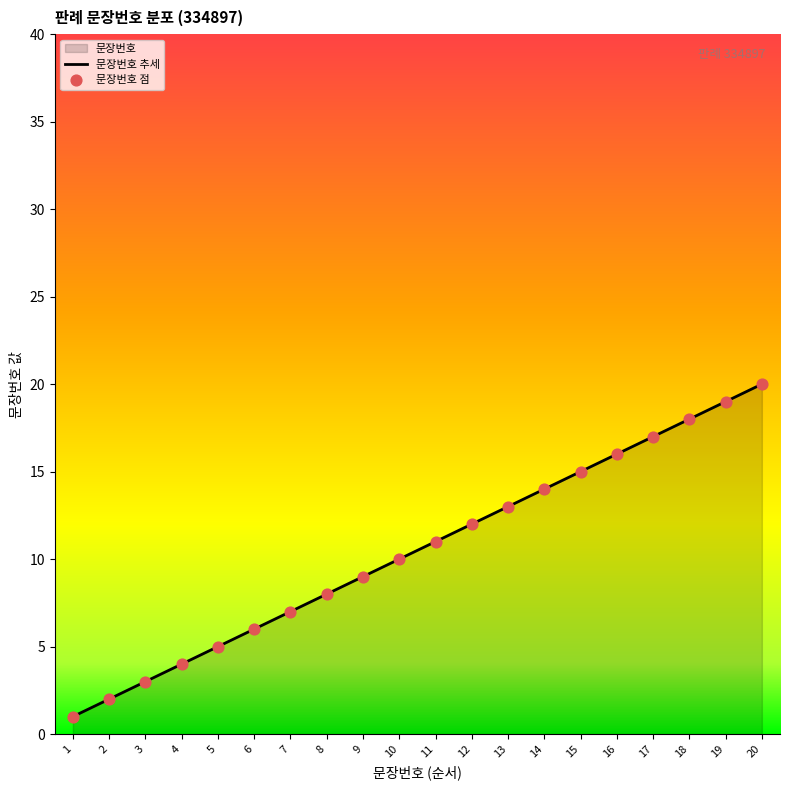

What is the change in value from 12 to 16?

+4